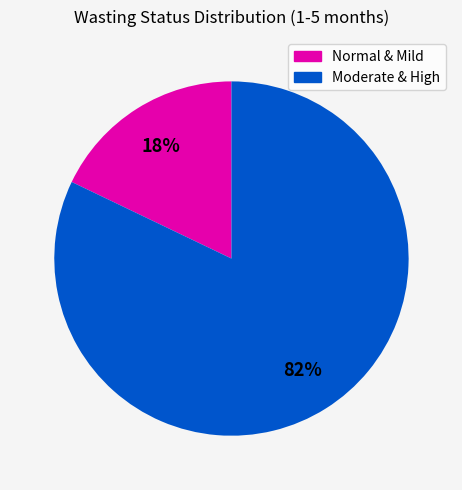

To the nearest percent, what is the difference between the largest and smallest slice percentages?

64%